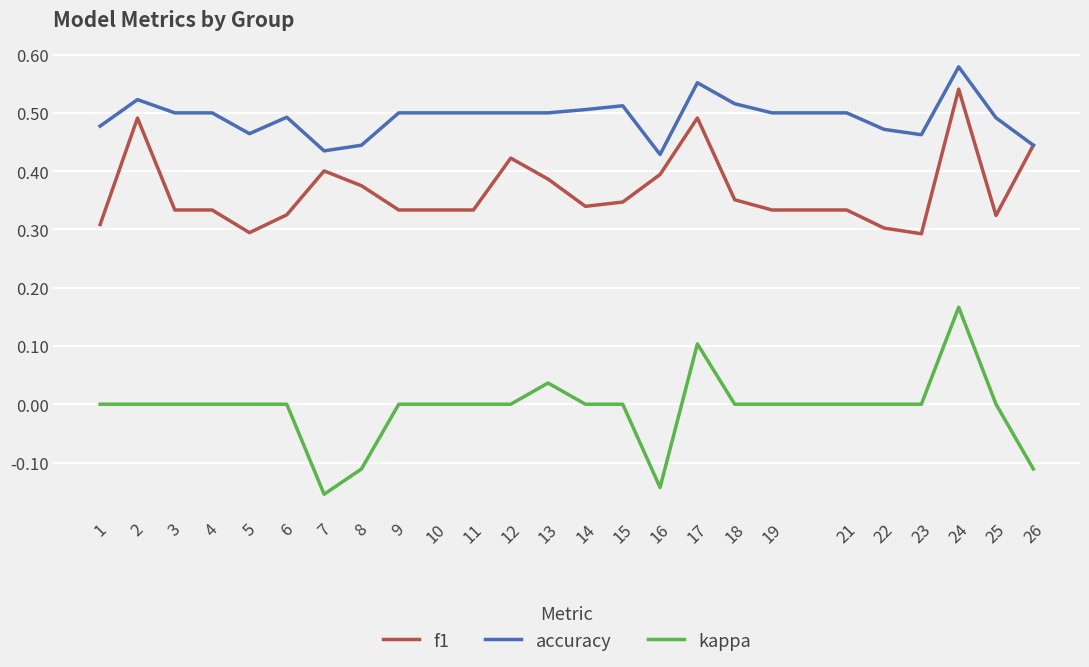

True or false: accuracy has a value of 0.5 at 15.

True